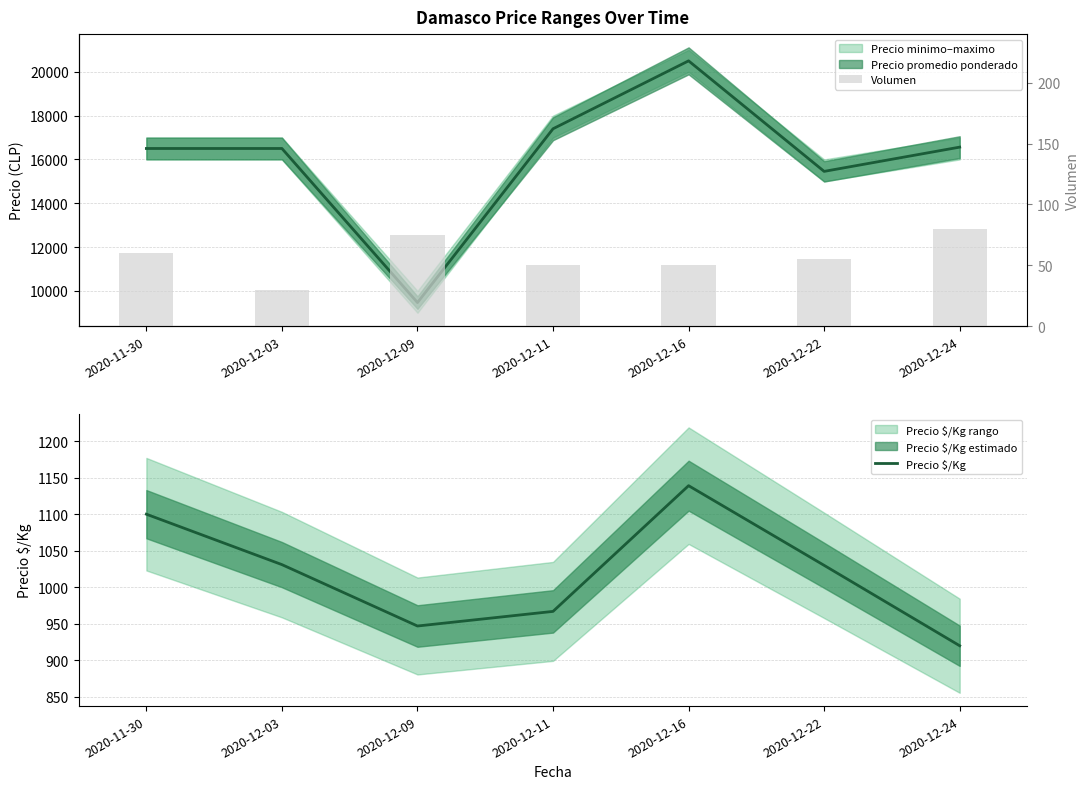

What is the difference between the Precio $/Kg values at 2020-12-09 and 2020-12-24?

27